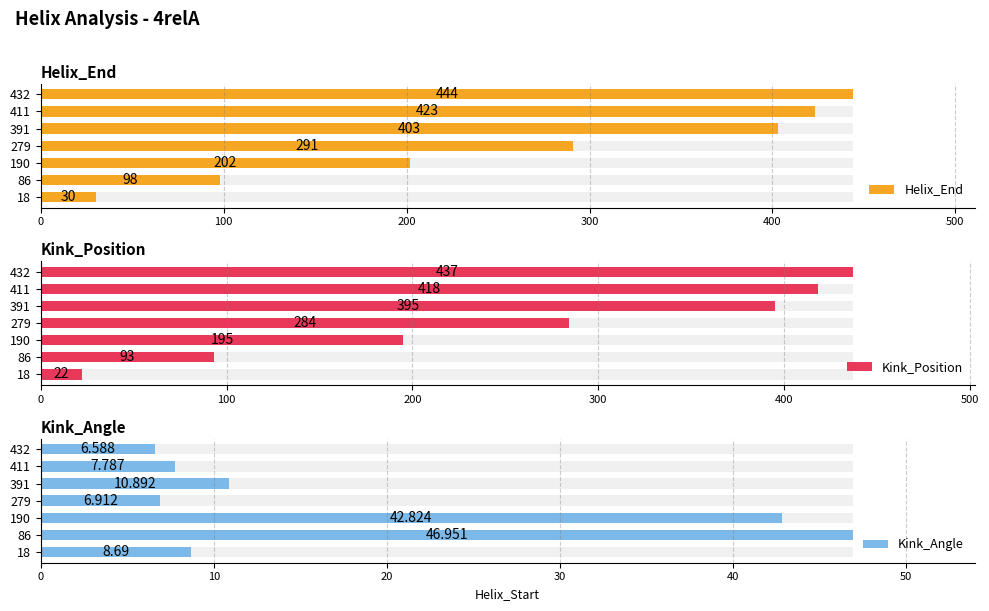

At how many categories does at least one series exceed 363?

3